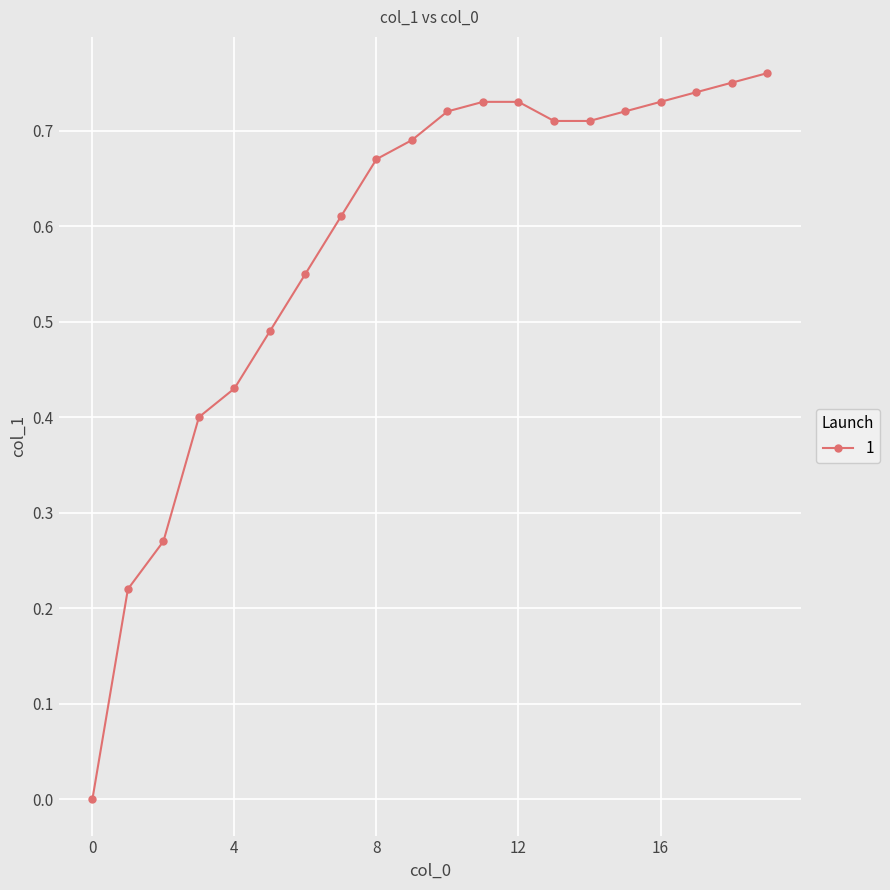

What is the sum of all values?

11.6